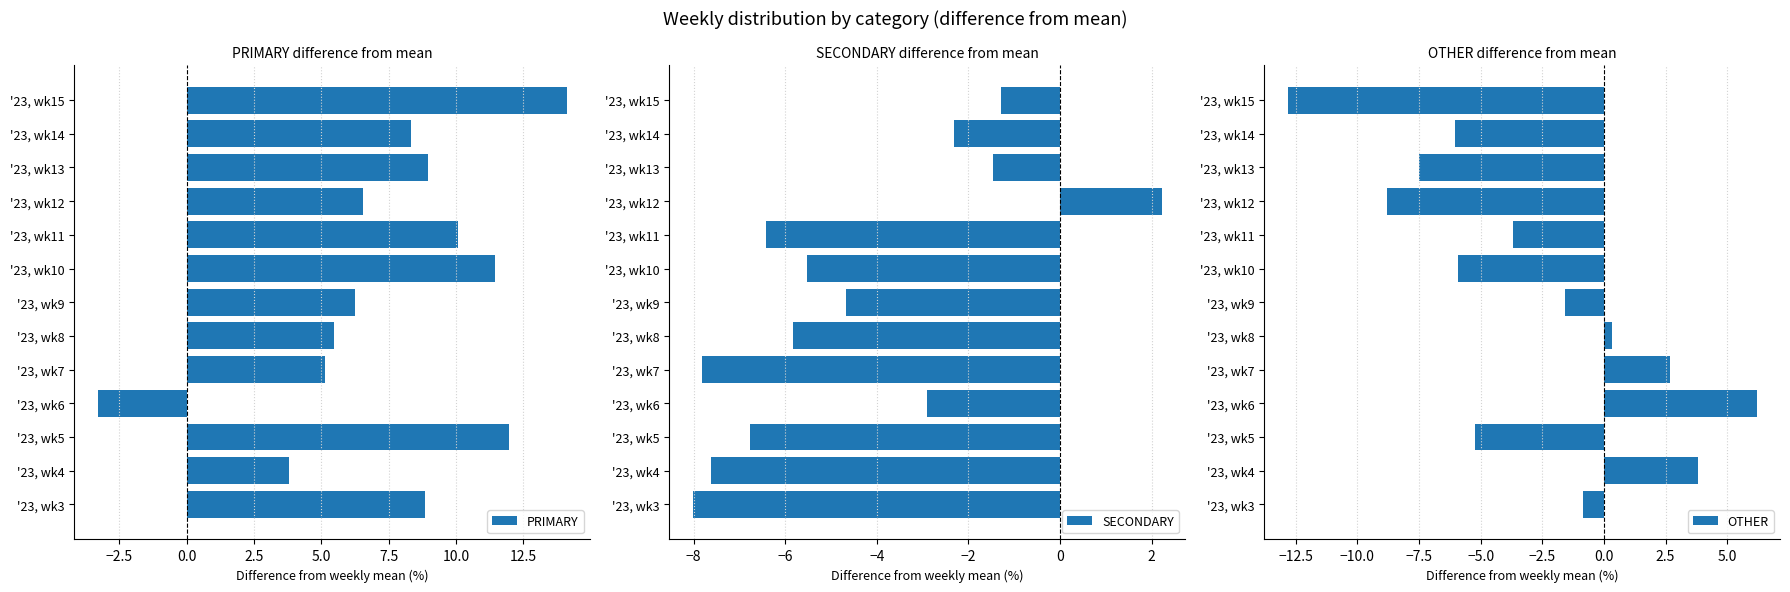

At which label is OTHER closest to -3?

'23, wk11